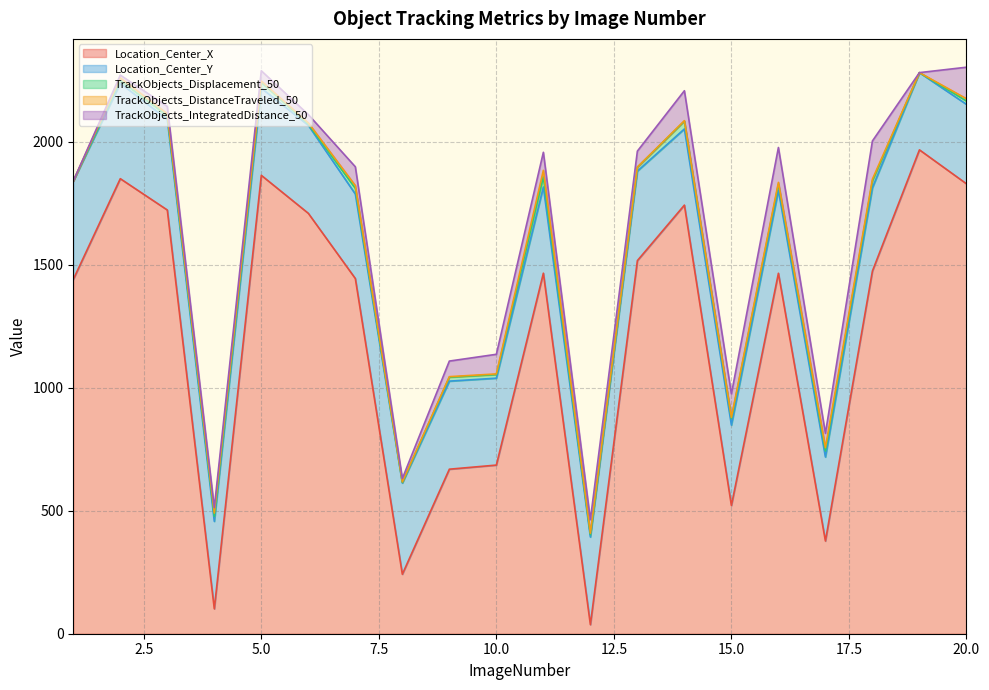

True or false: TrackObjects_Displacement_50 and Location_Center_X cross at least once.

False